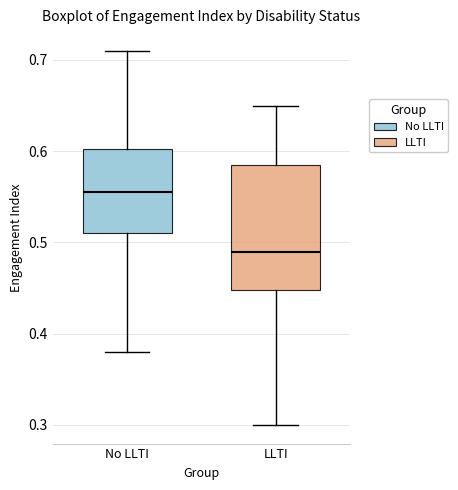

Which box's median line is the lowest?

LLTI